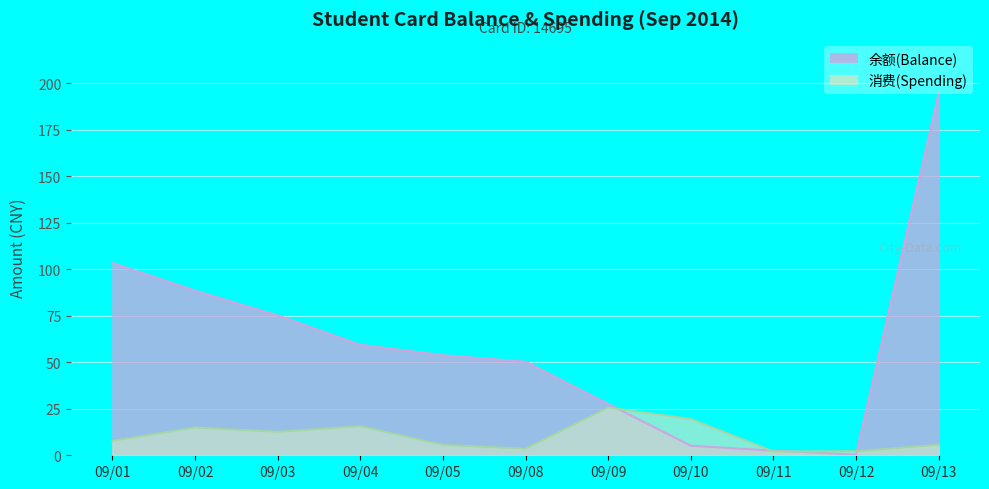

Which category has the highest value in the 消费(Spending) series?

09/09